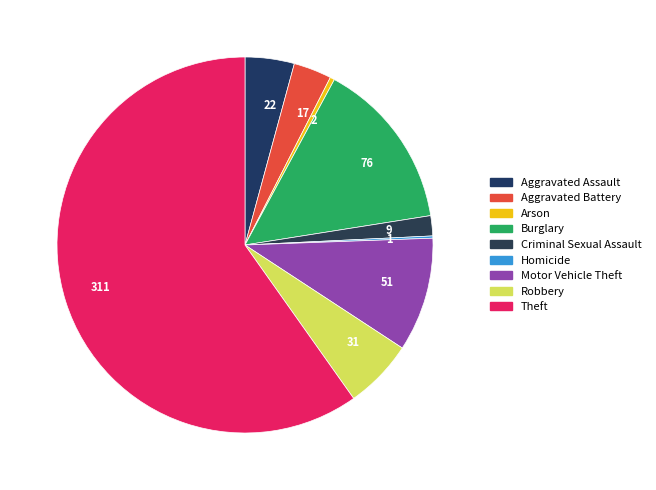

True or false: 2 accounts for 0% of the total.

True